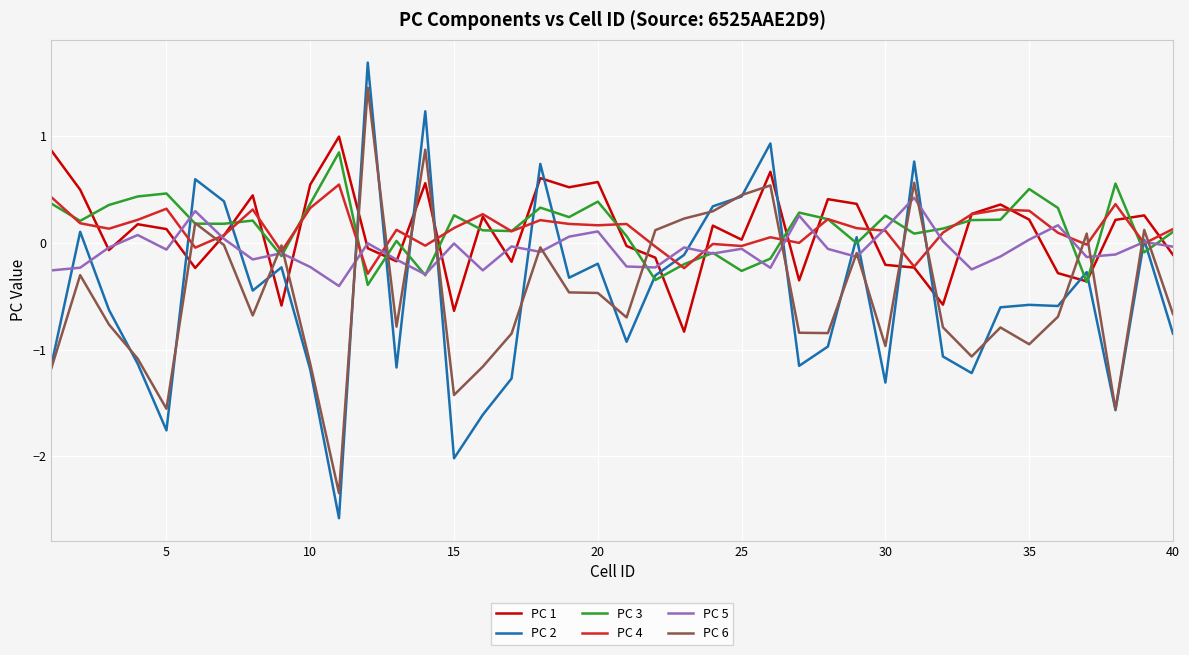

Count the number of data series in this chart.

6